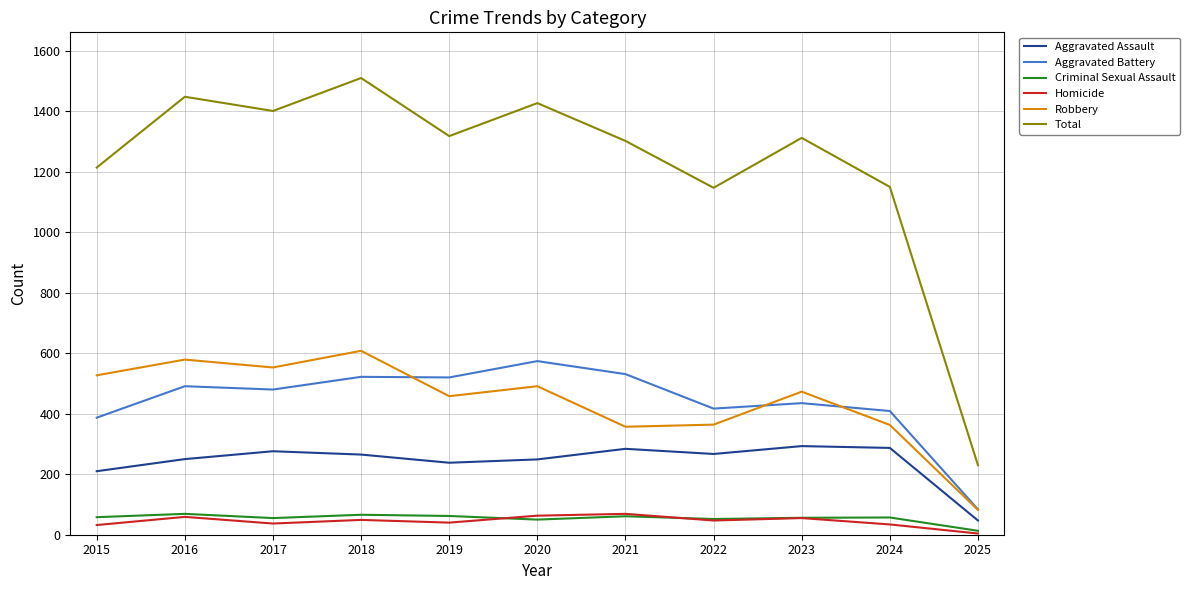

What are all the series names shown in the legend?

Aggravated Assault, Aggravated Battery, Criminal Sexual Assault, Homicide, Robbery, Total